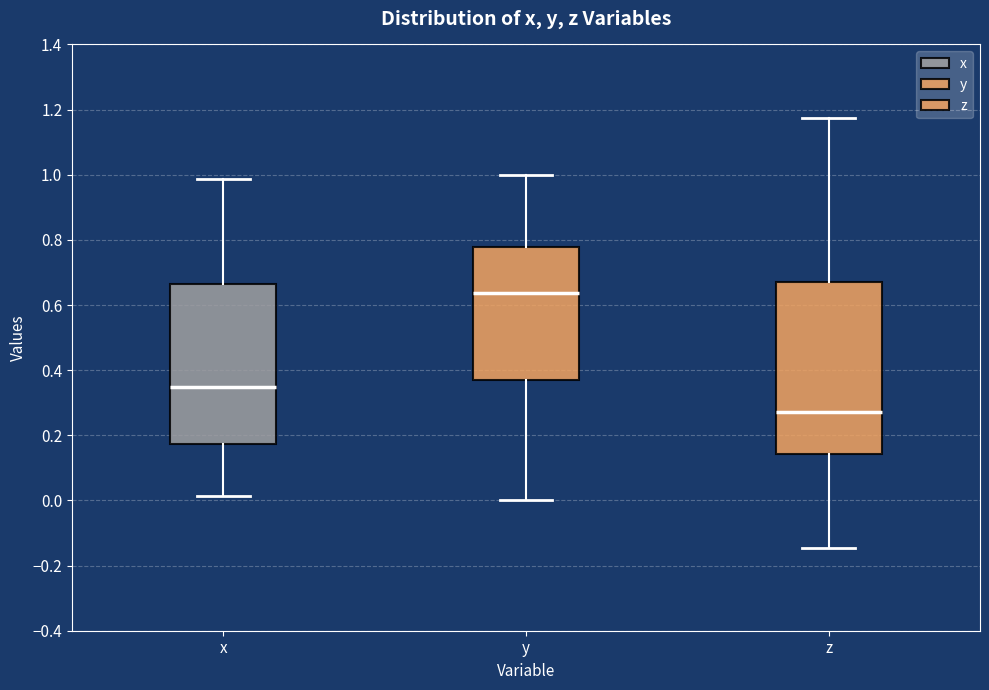

Reading left to right, transcribe this box plot: for each box, give where its median line is, the range the box spans, and where its two whiskers end, as read against the y-axis. The values are not printed on the chart, so give them approximately, as read against the axis.

x: median 0.34, box 0.18 to 0.66, whiskers 0.02 to 0.98
y: median 0.64, box 0.36 to 0.78, whiskers 0.00 to 1.00
z: median 0.28, box 0.14 to 0.66, whiskers -0.14 to 1.18